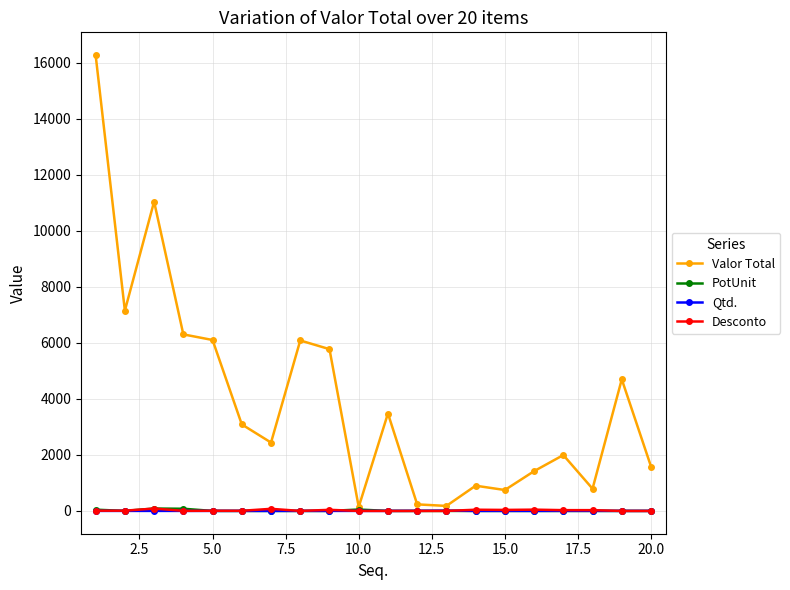

What is the greatest value displayed?

16270.0